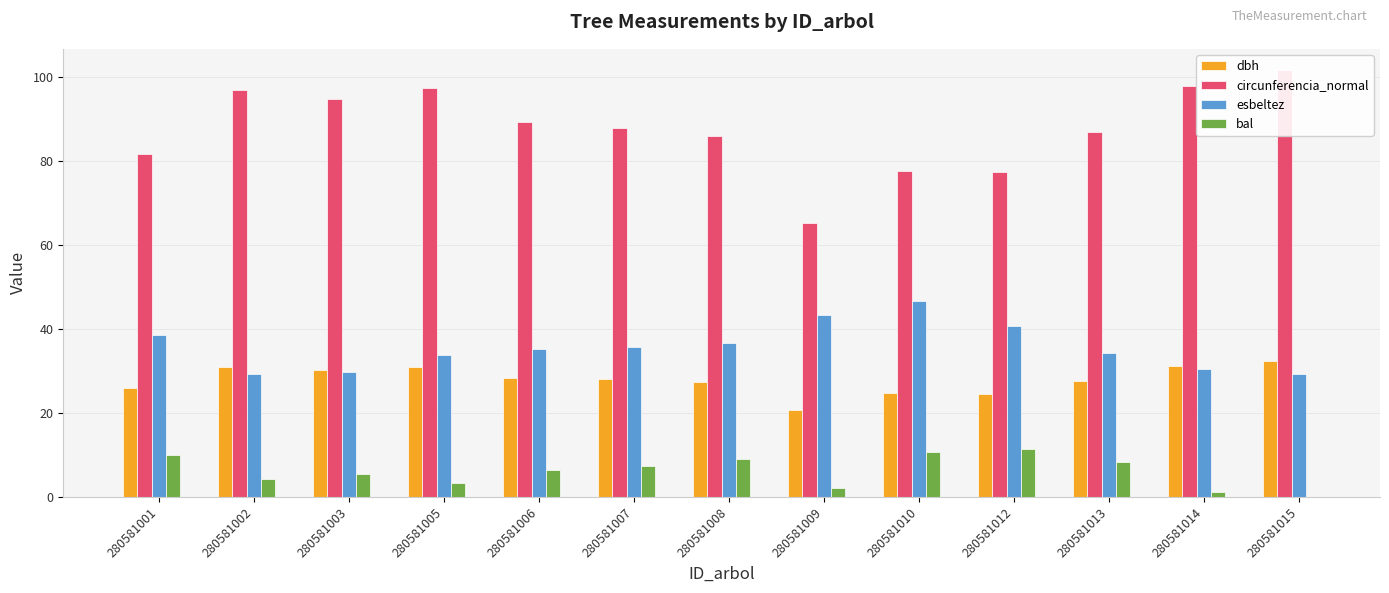

What is the average value of the circunferencia_normal series?

87.7